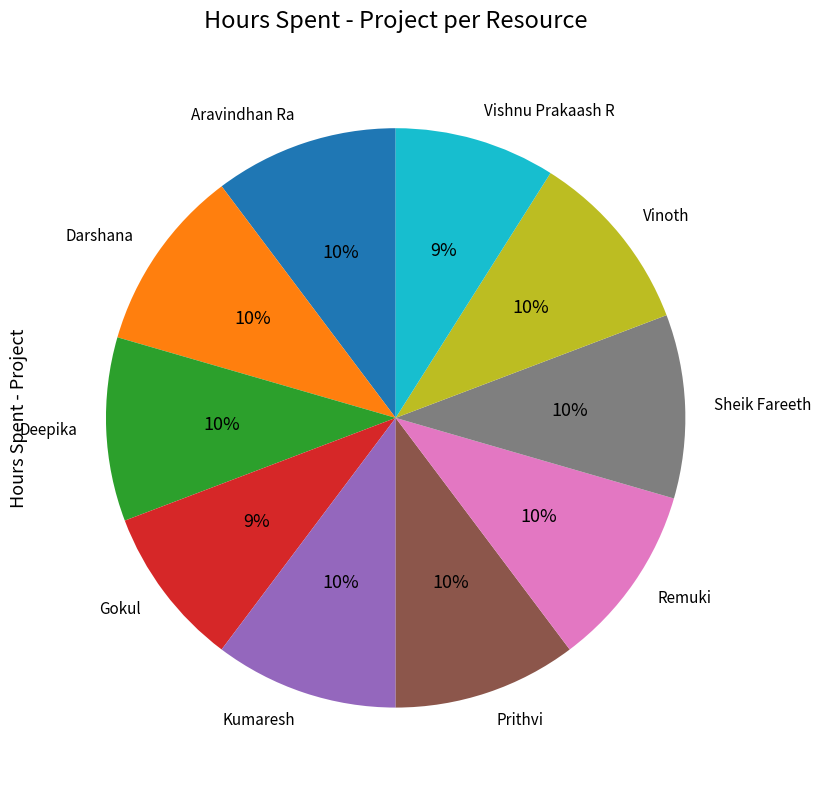

Combined, do Kumaresh and Vinoth account for over 50%?

No